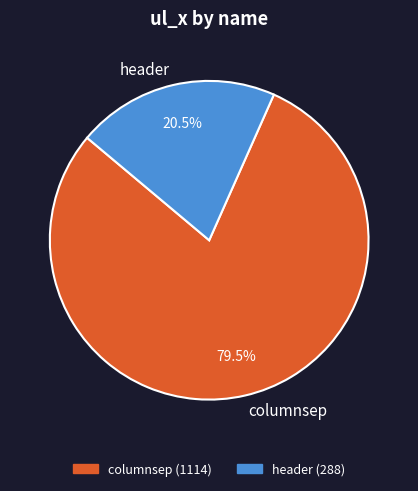

What is the largest slice in the pie chart?

columnsep